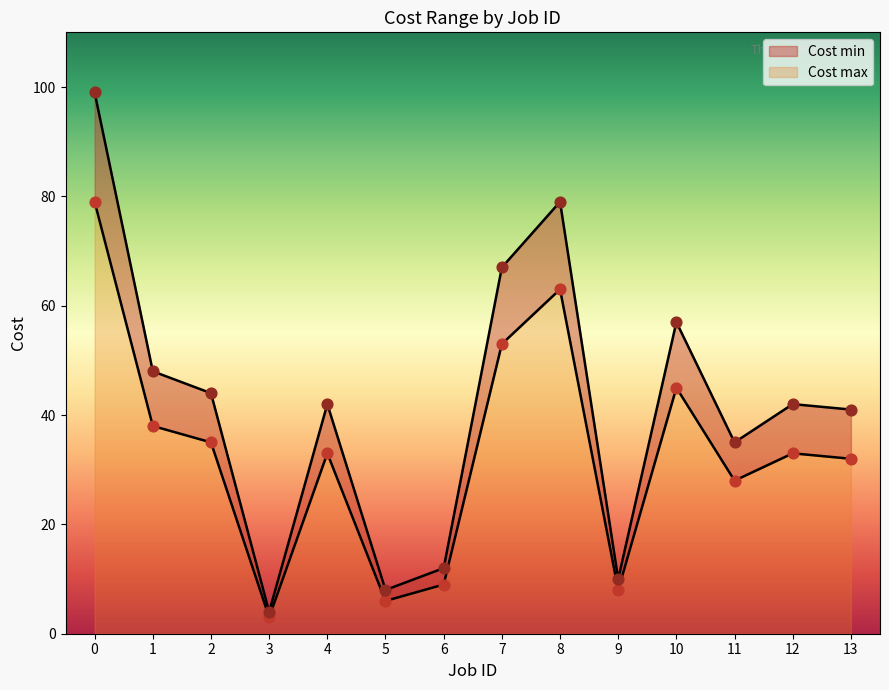

Which series has the largest total across all categories?

Cost max